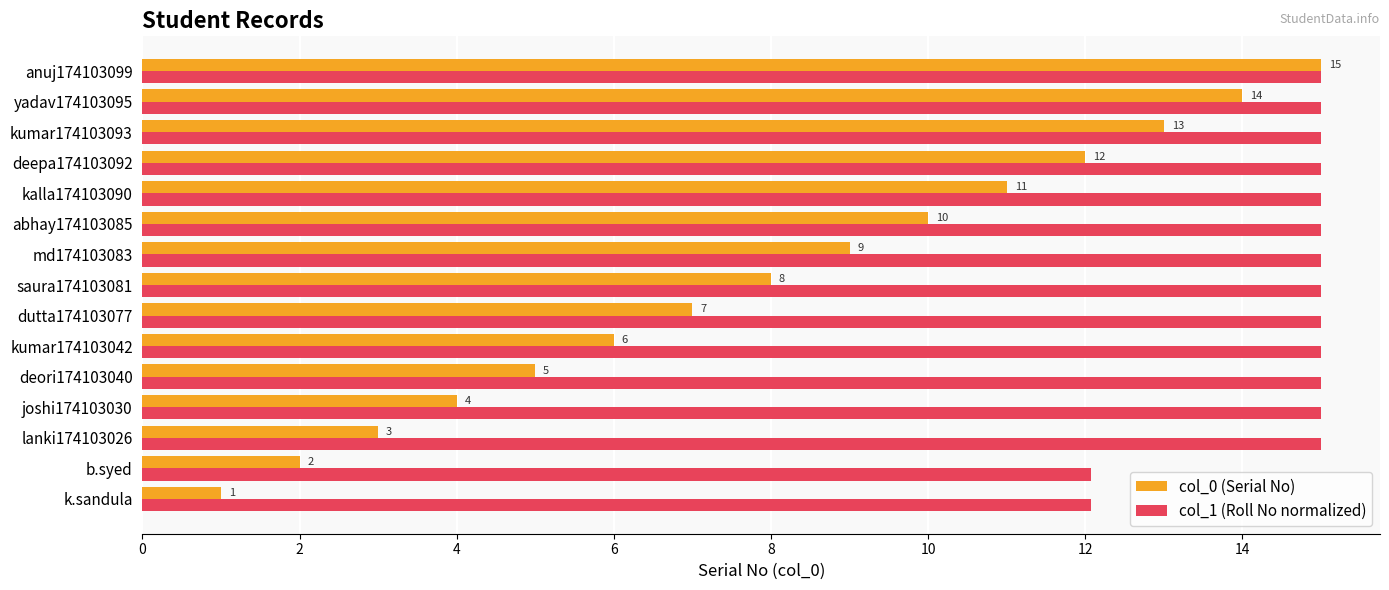

What is the sum of all col_1 (Roll No normalized) values?

219.1